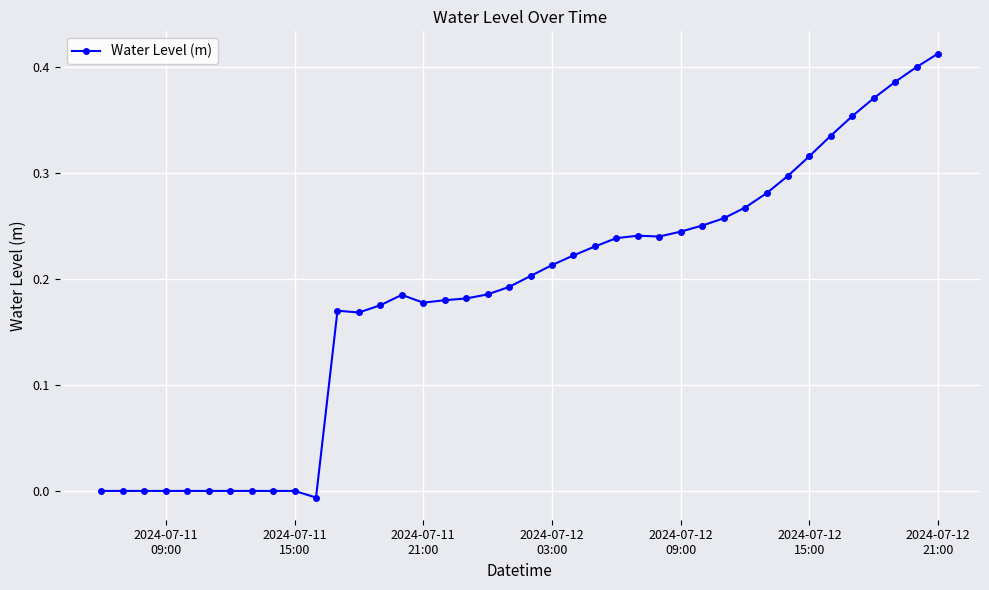

True or false: the data has more than 2 interior local peaks.

True